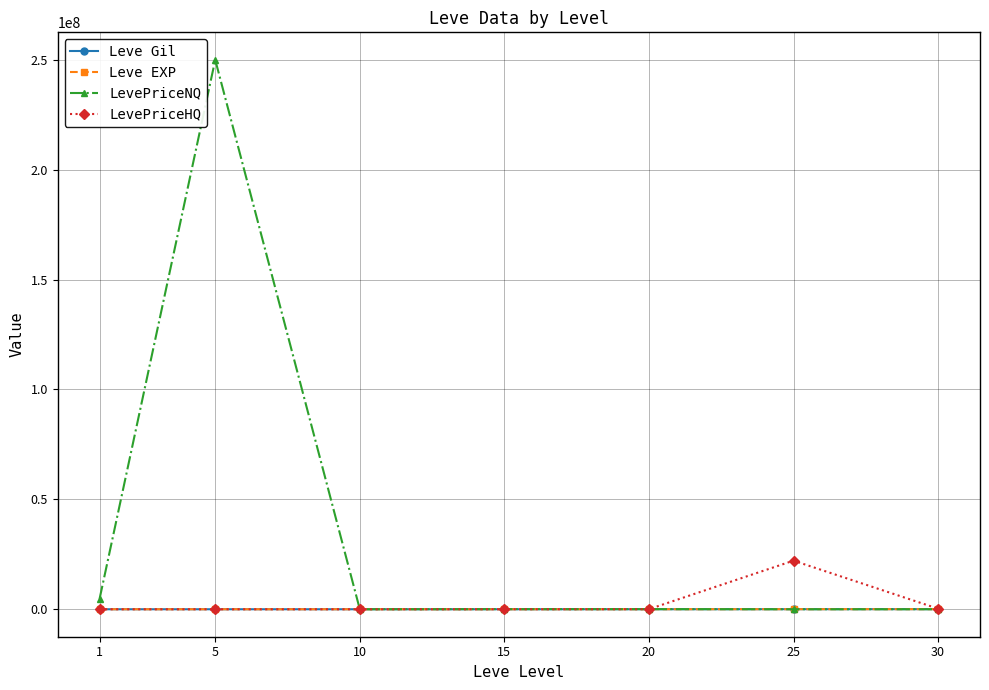

What is the lowest value of the LevePriceNQ series?

1437.0